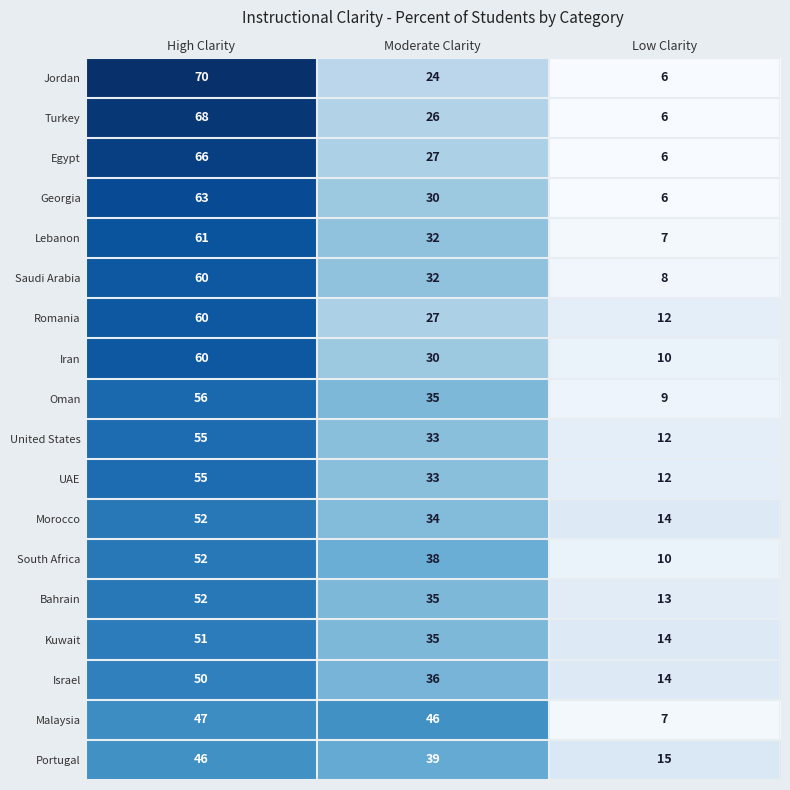

Is the value of Bahrain at Low Clarity greater than the value of Lebanon at High Clarity?

No